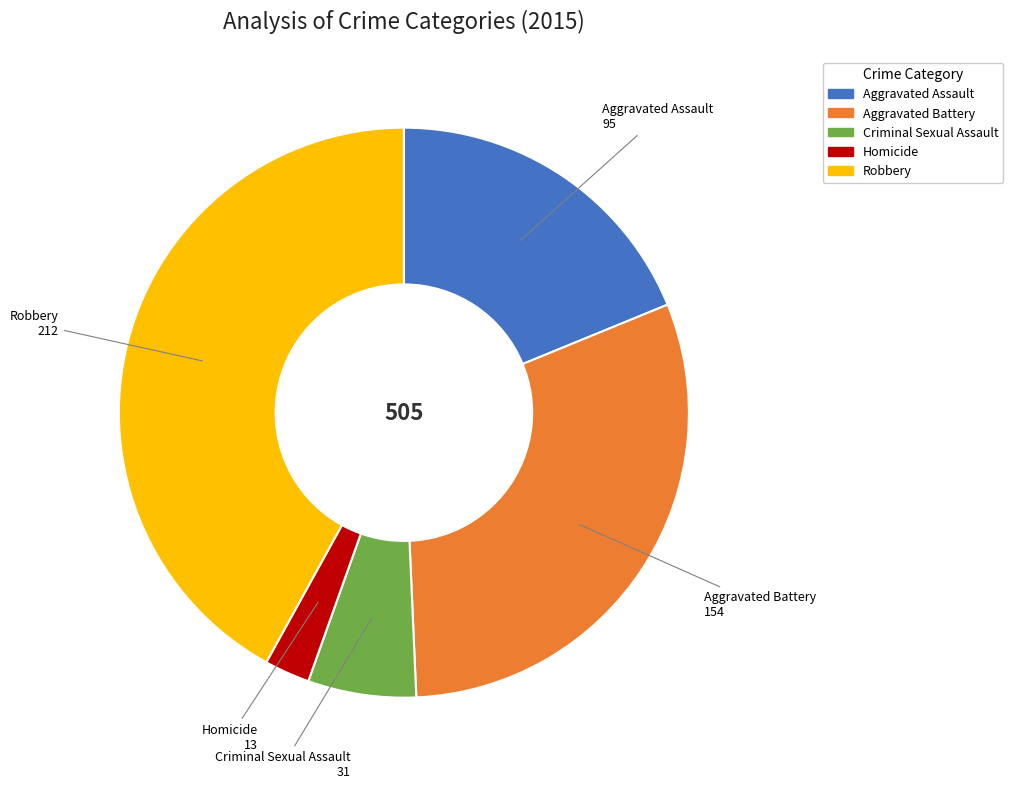

Does Aggravated Assault account for over 50% of the chart?

No